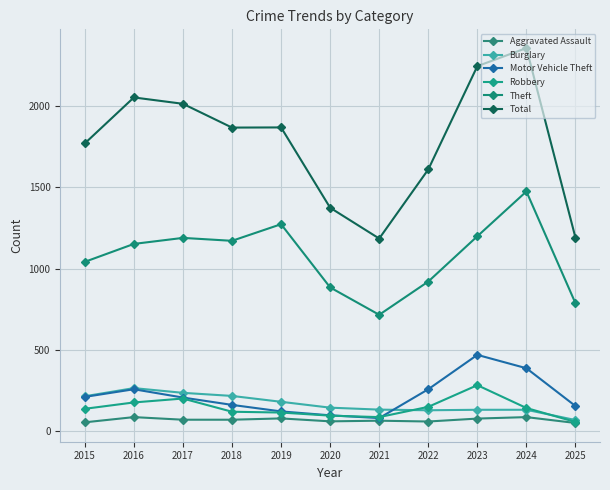

True or false: Robbery and Total cross at least once.

False